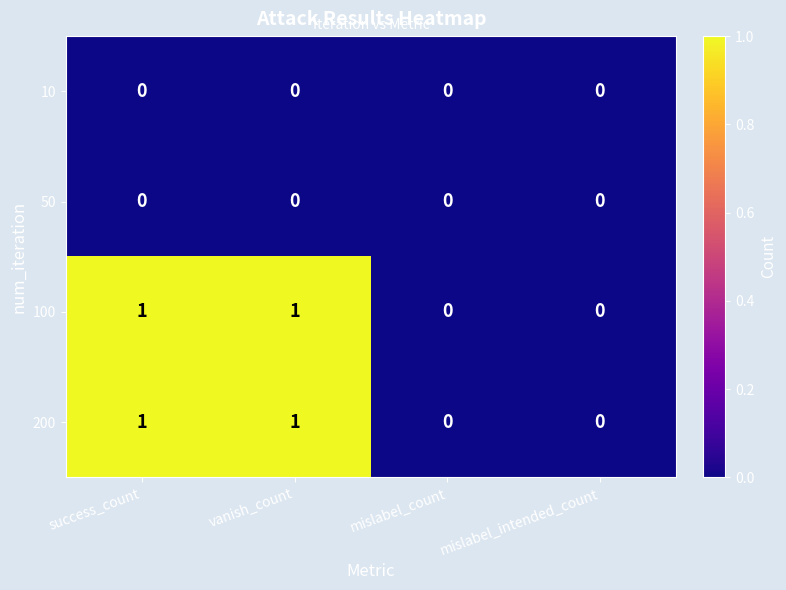

Reading right to left, extract all data points from this chart.

10: mislabel_intended_count=0	mislabel_count=0	vanish_count=0	success_count=0
50: mislabel_intended_count=0	mislabel_count=0	vanish_count=0	success_count=0
100: mislabel_intended_count=0	mislabel_count=0	vanish_count=1	success_count=1
200: mislabel_intended_count=0	mislabel_count=0	vanish_count=1	success_count=1